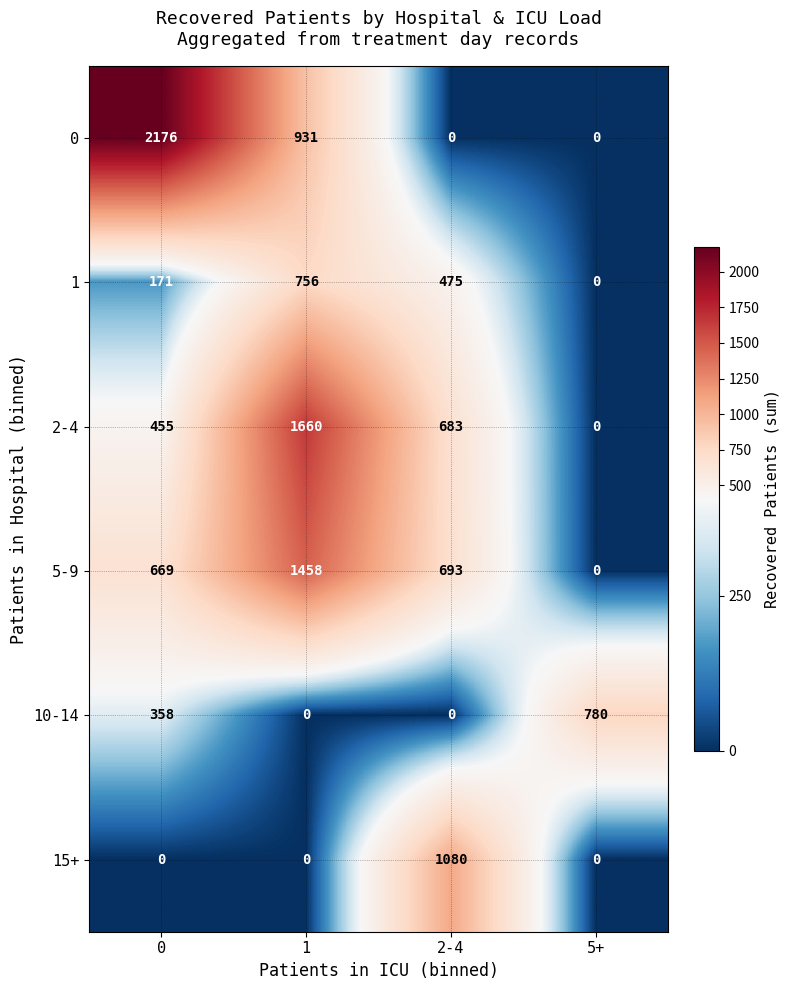

Is the value of 2-4 at 0 greater than the value of 0 at 5+?

Yes